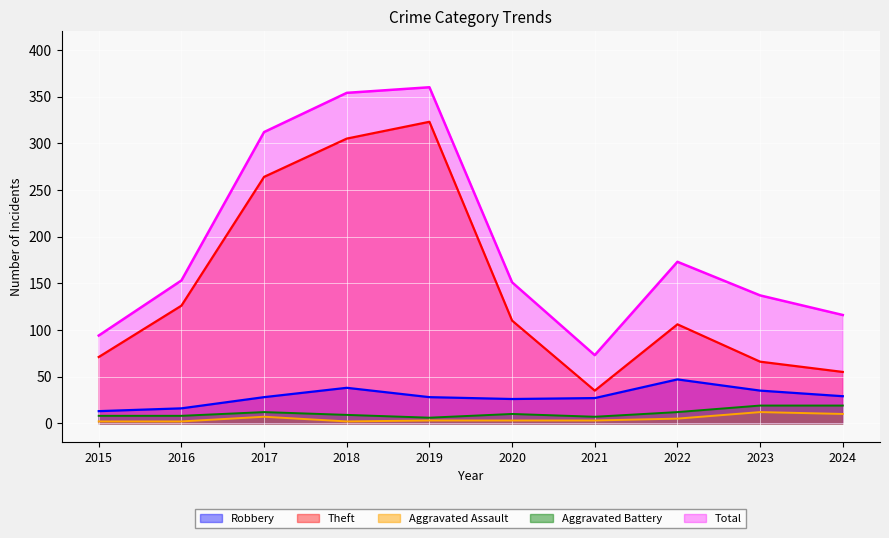

The Total series shows 151 at 2020. True or false?

True